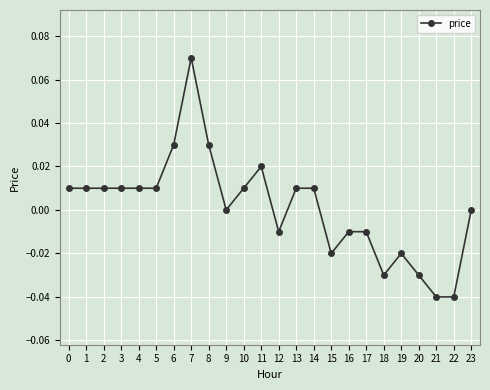

How many distinct data groups are displayed?

1